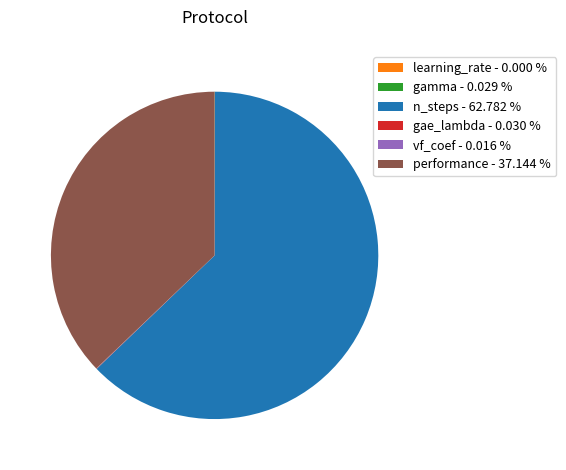

Combined, do n_steps - 62.782 % and performance - 37.144 % account for over 50%?

Yes